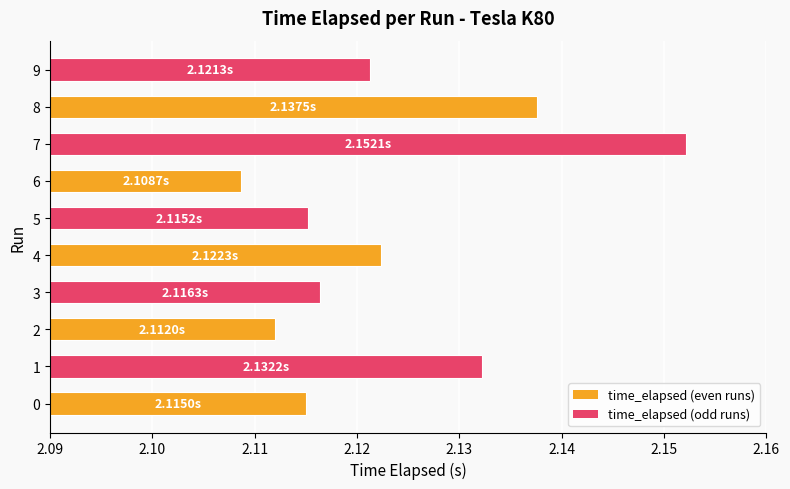

What is the ratio of the value at 3 to the value at 8?

1.0